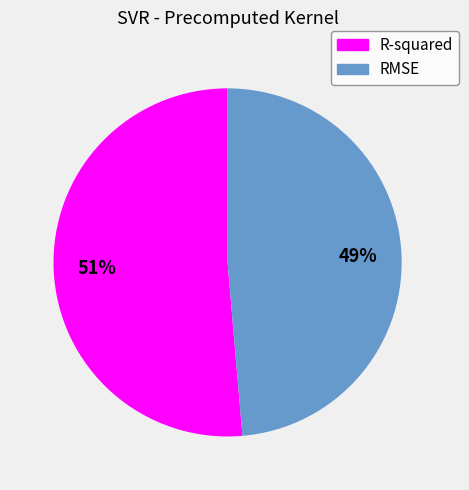

To the nearest percent, what is the combined percentage of RMSE and R-squared?

100%